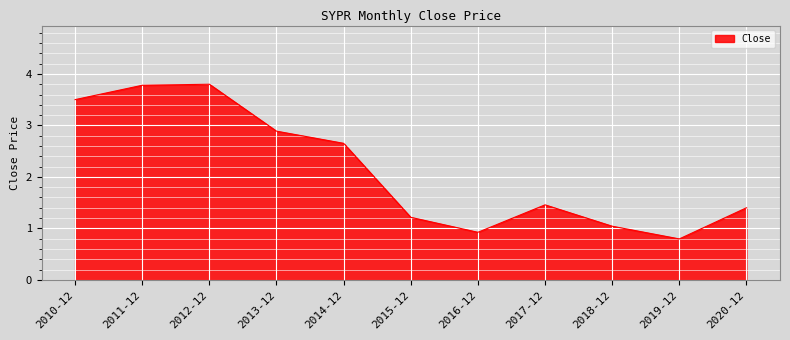

Where is the first local minimum?

2016-12